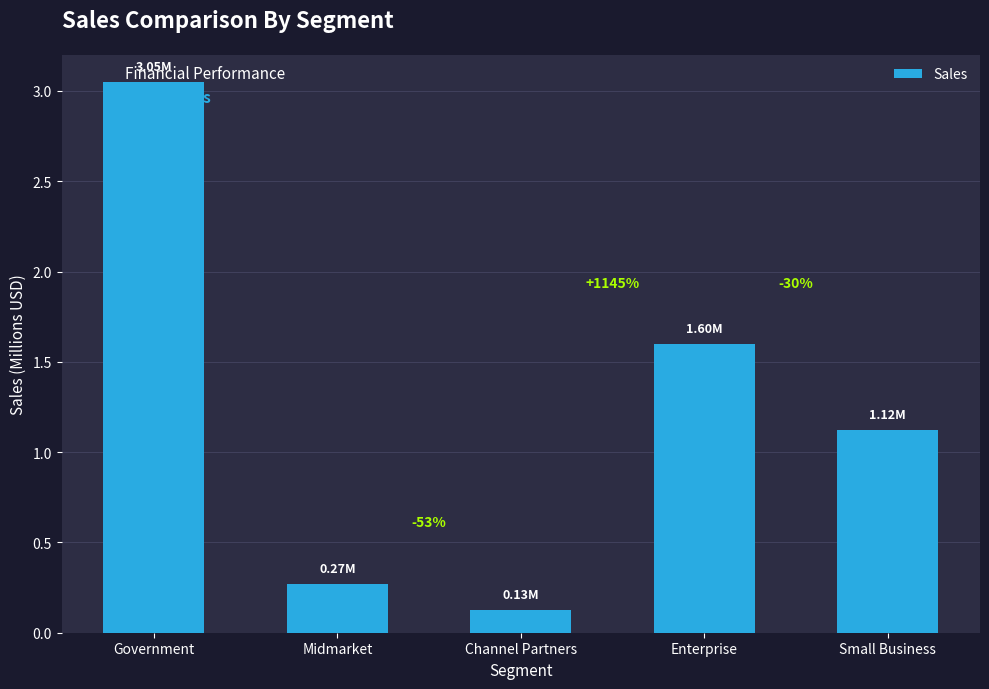

What is the value of the 5th bar from the left?

1.1